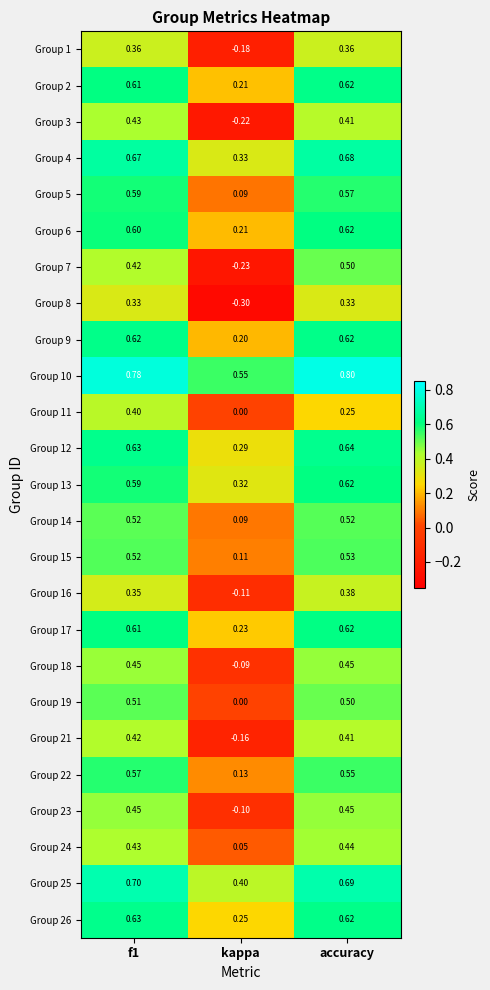

At which label is Group 8 closest to 0?

kappa